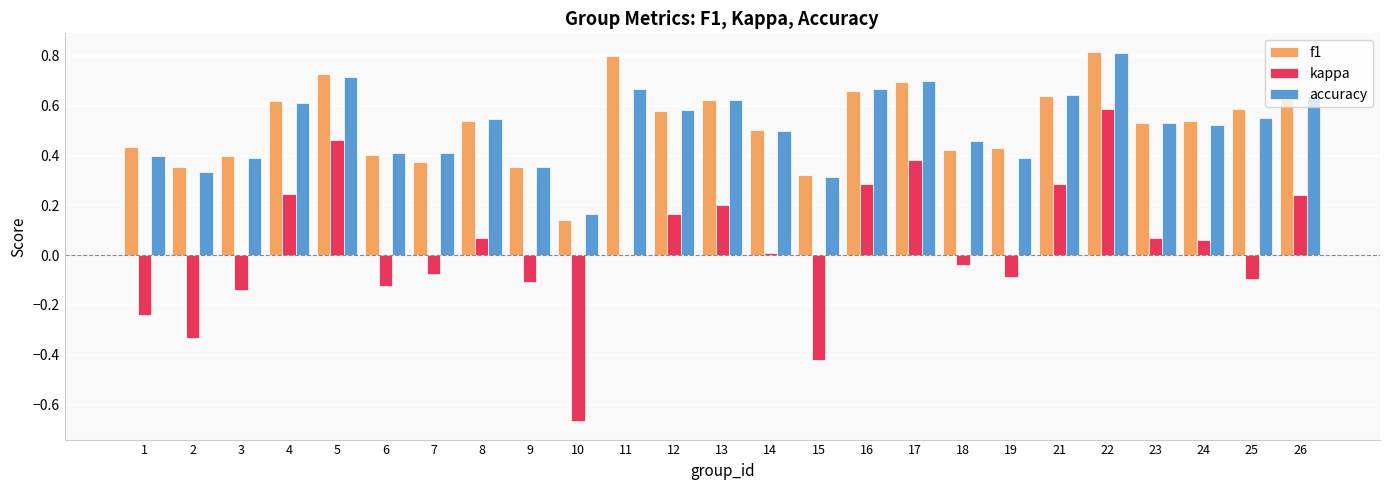

What is the total value across all series at 16?

1.6